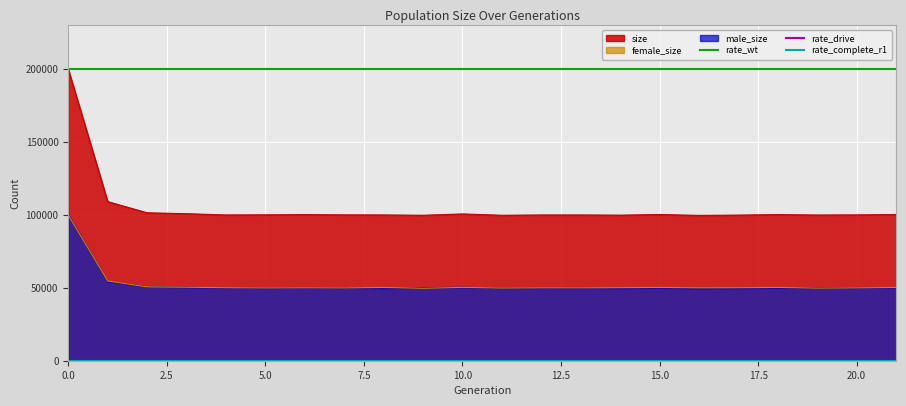

What is the highest value of the female_size series?

99877